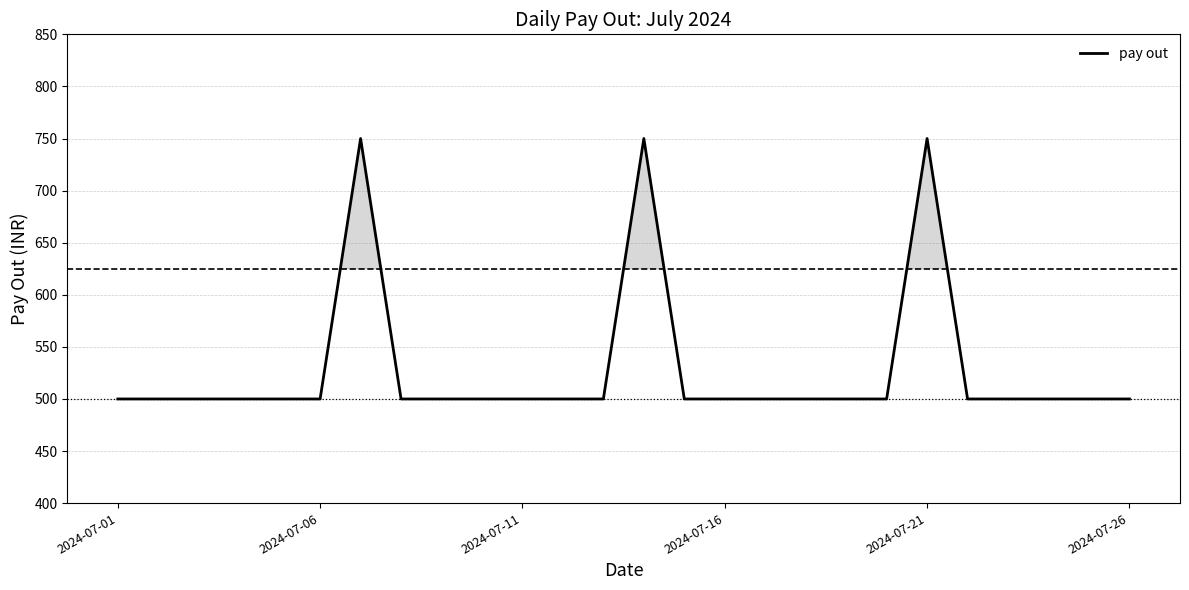

What is the difference between the maximum and minimum values?

250